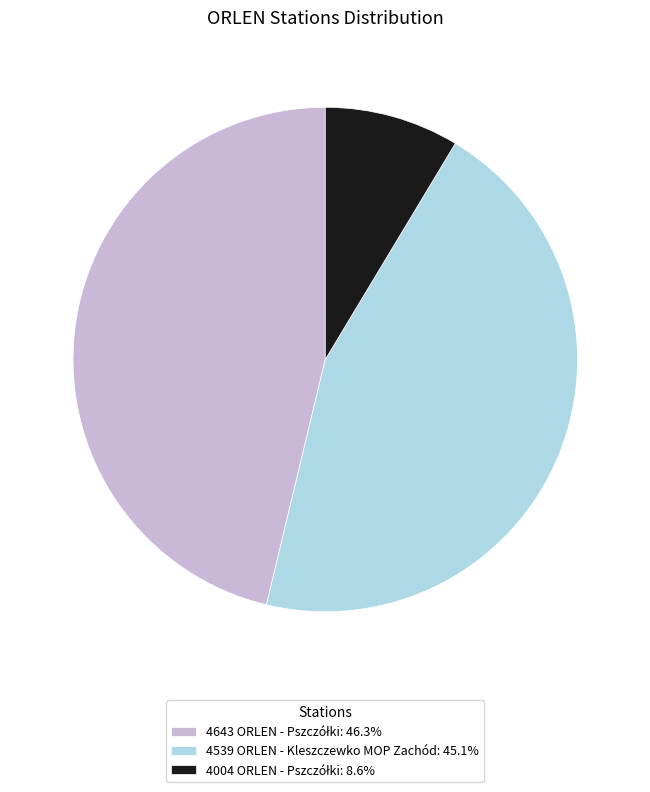

Is there a majority slice in this chart?

No